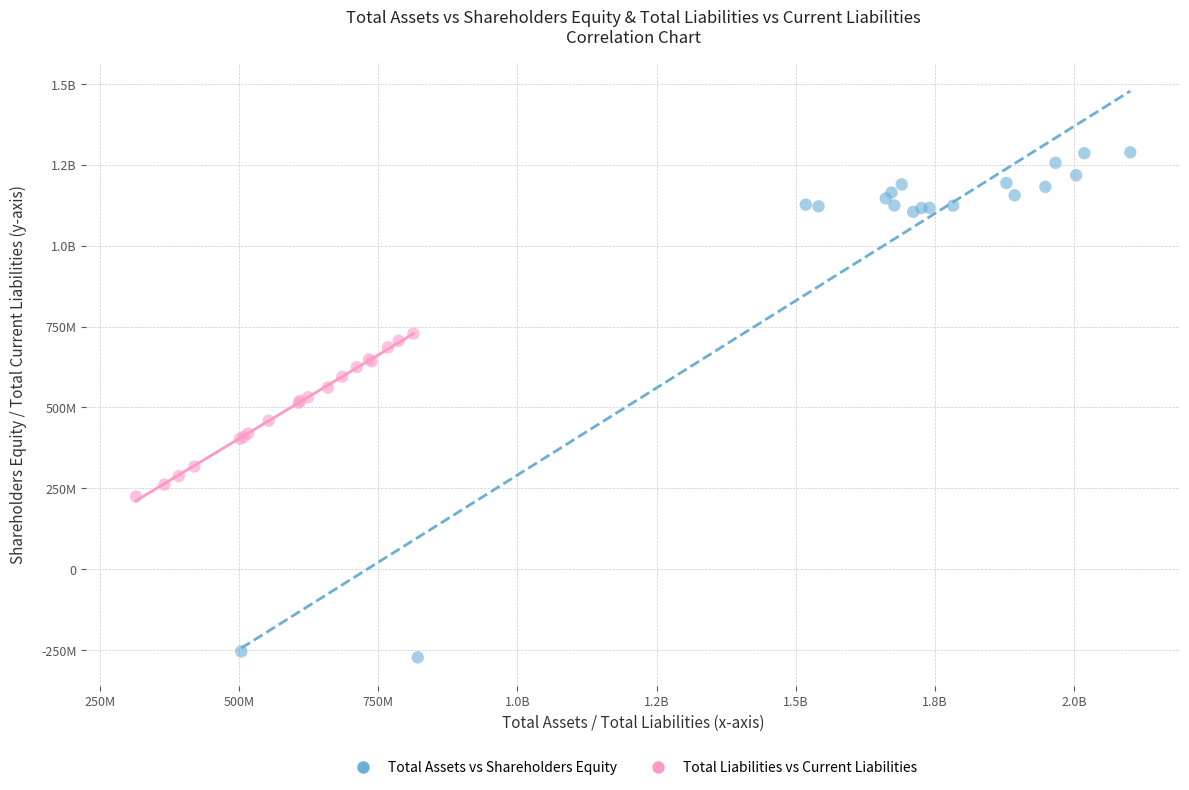

What are all the series names shown in the legend?

Total Assets vs Shareholders Equity, Total Liabilities vs Current Liabilities